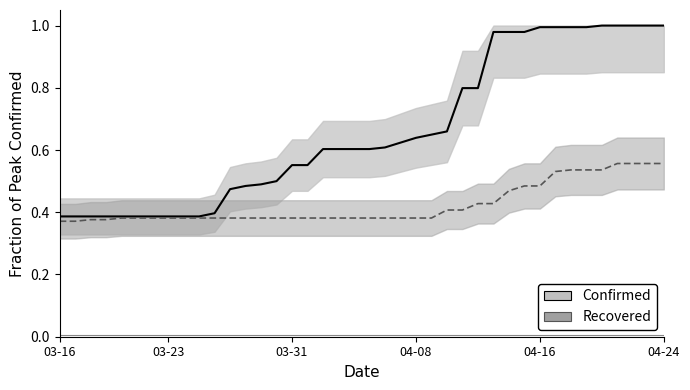

How many categories are shown in the chart?

40